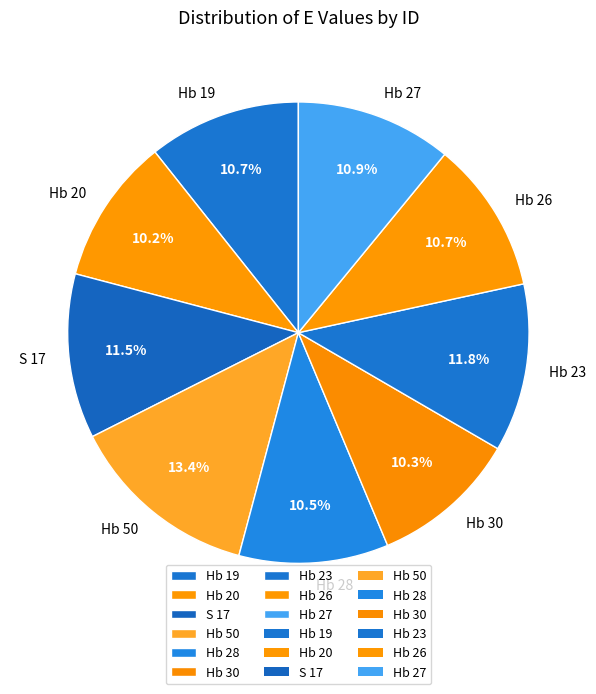

How many segments does this pie chart have?

9